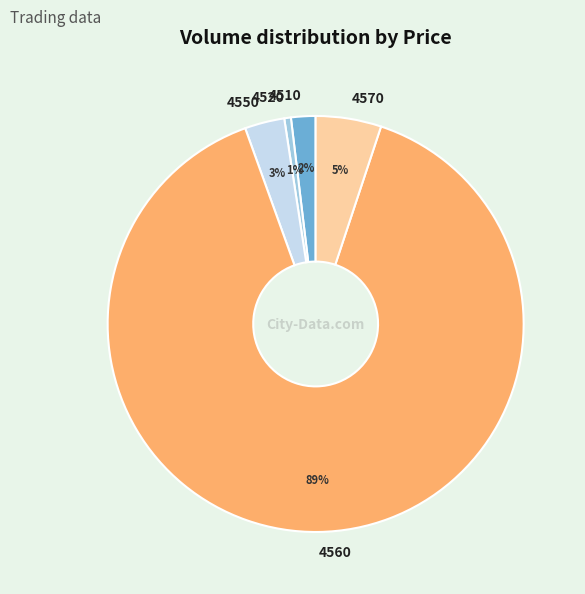

What percentage is the 4550 slice, to the nearest percent?

3%